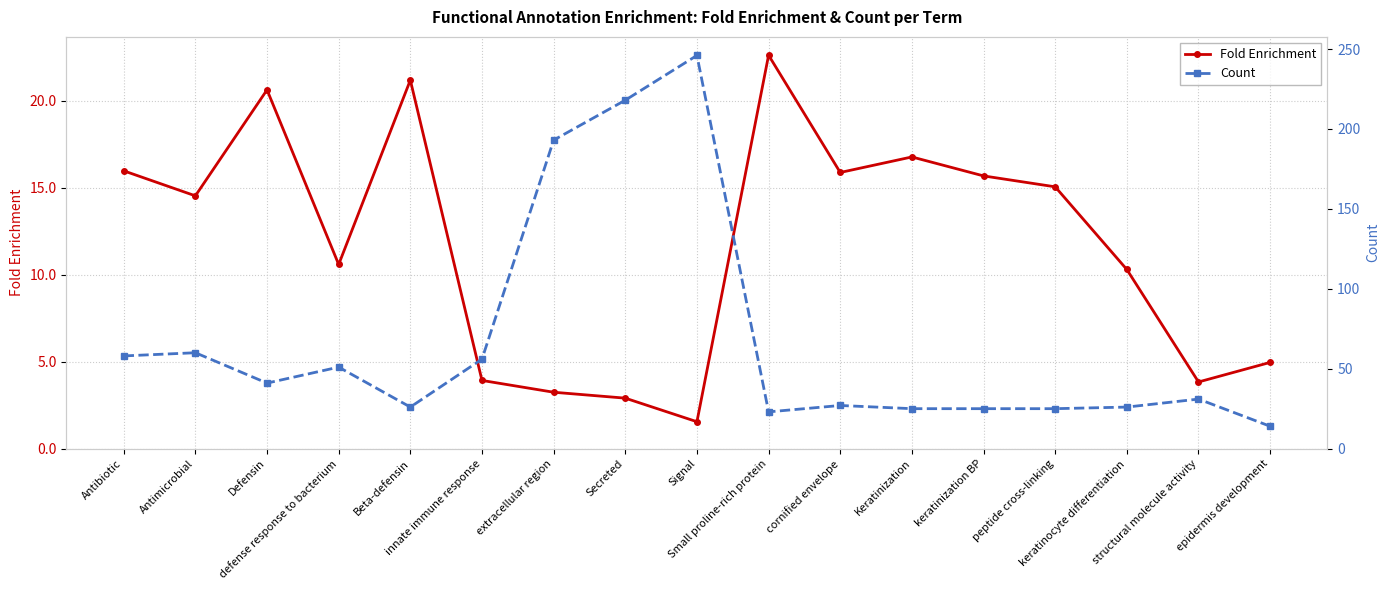

List the series in order of their overall mean, lowest first.

Fold Enrichment, Count